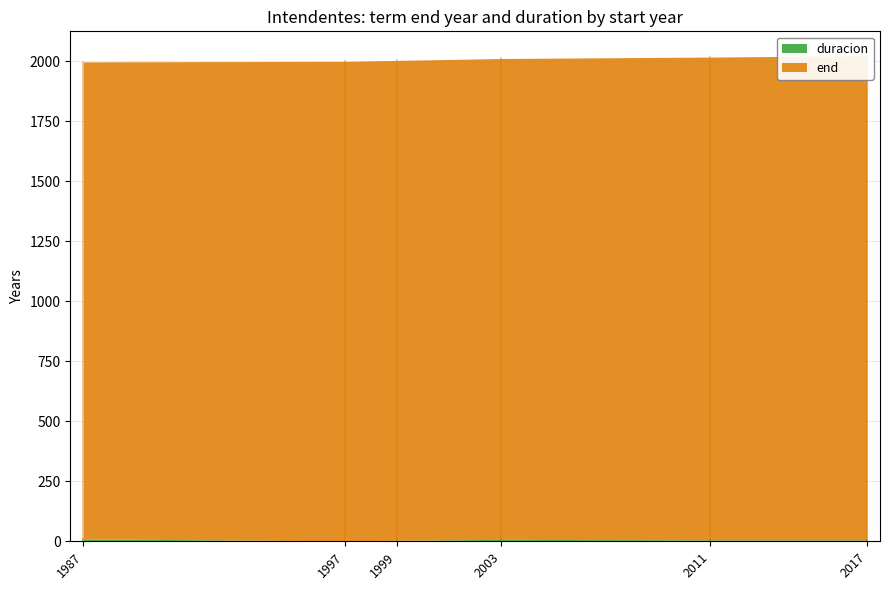

How many lines are shown in the chart?

2